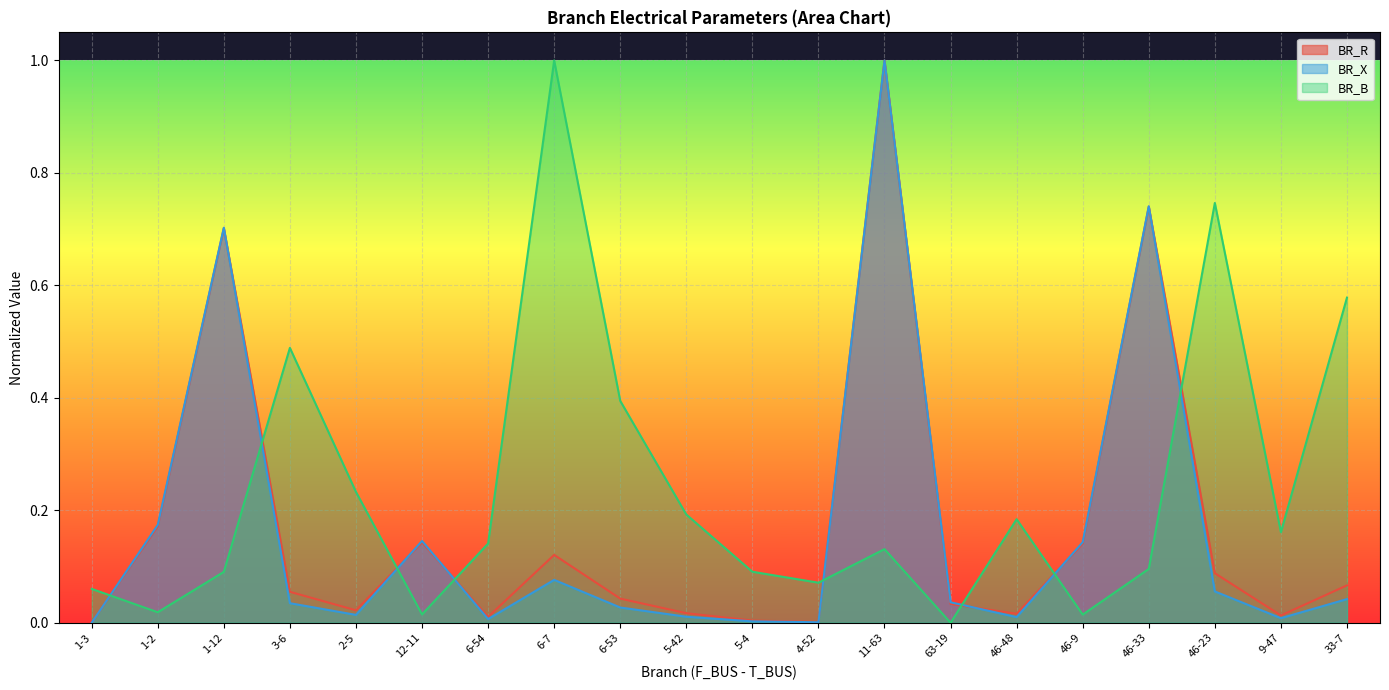

Reading left to right, list all the values displayed in this chart.

BR_R: 0.0	0.2	0.7	0.1	0.0	0.1	0.0	0.1	0.0	0.0	0.0	0.0	1.0	0.0	0.0	0.1	0.7	0.1	0.0	0.1
BR_X: 0.0	0.2	0.7	0.0	0.0	0.1	0.0	0.1	0.0	0.0	0.0	0.0	1.0	0.0	0.0	0.1	0.7	0.1	0.0	0.0
BR_B: 0.1	0.0	0.1	0.5	0.2	0.0	0.1	1.0	0.4	0.2	0.1	0.1	0.1	0.0	0.2	0.0	0.1	0.7	0.2	0.6